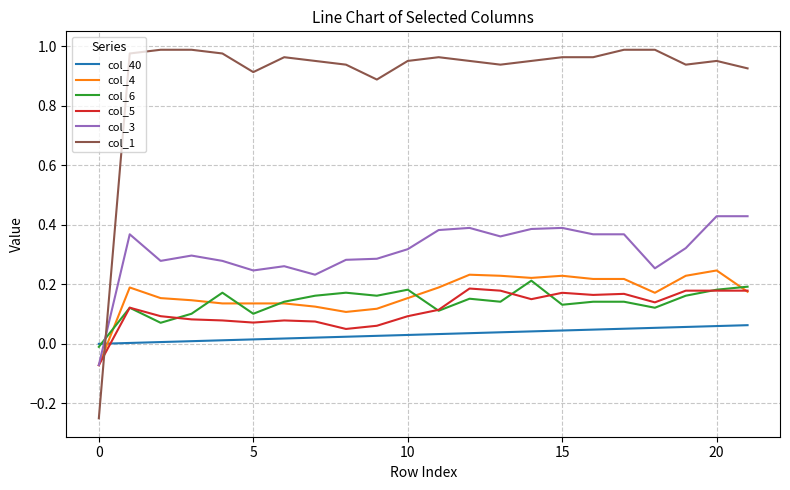

Which series ends up on top after the final intersection of col_40 and col_3?

col_3